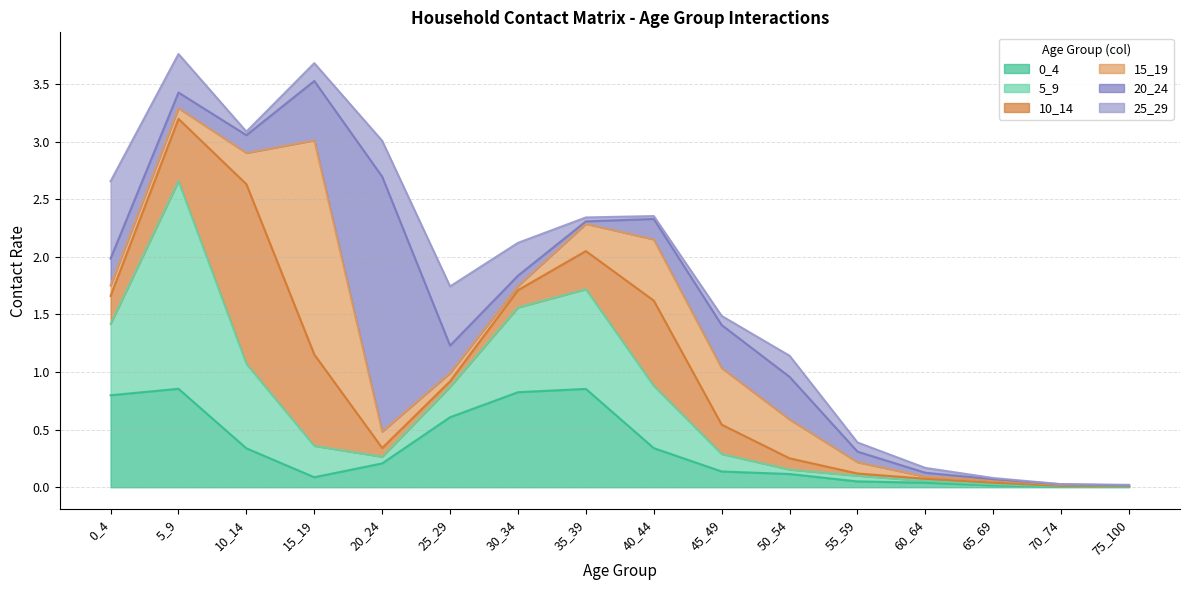

What is the sum of the 15_19 values at 35_39 and 40_44?

0.8